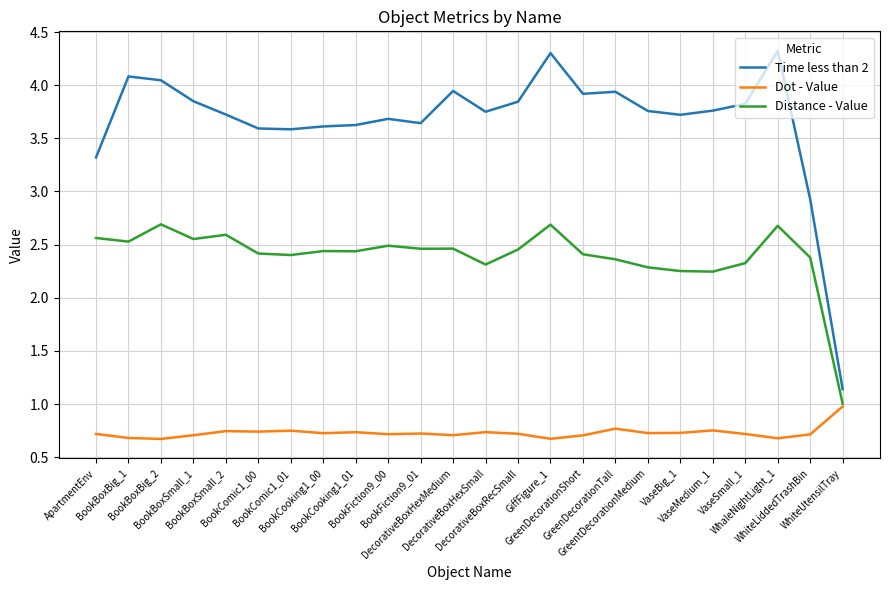

Is the value of Dot - Value at BookBoxSmall_2 greater than the value of Time less than 2 at BookBoxBig_2?

No